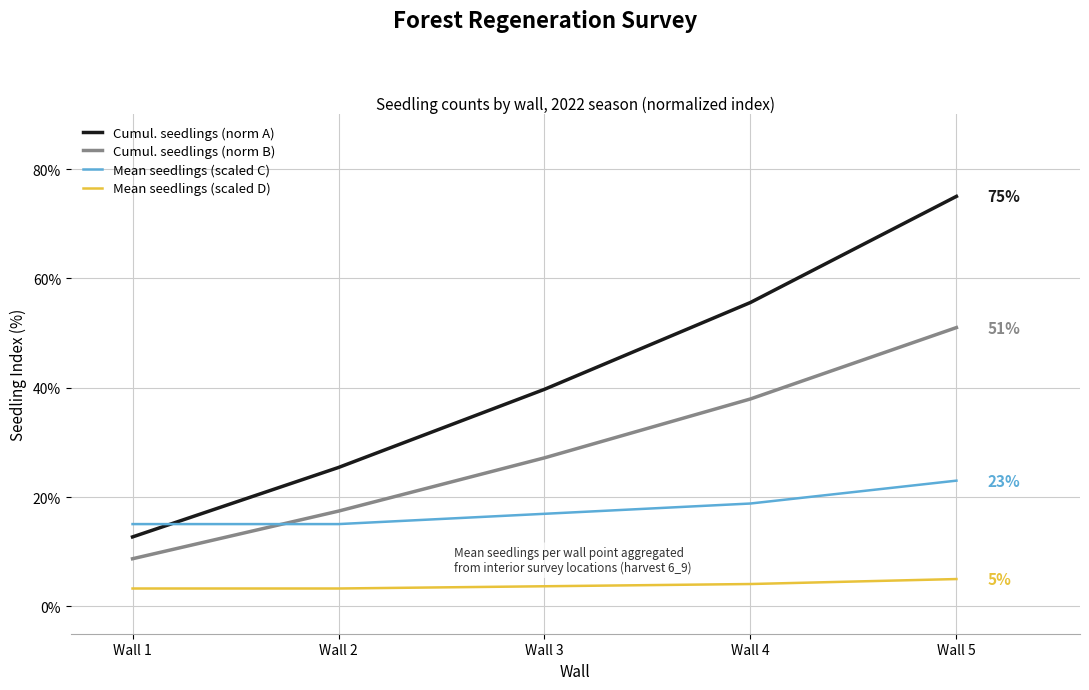

Count the number of data series in this chart.

4